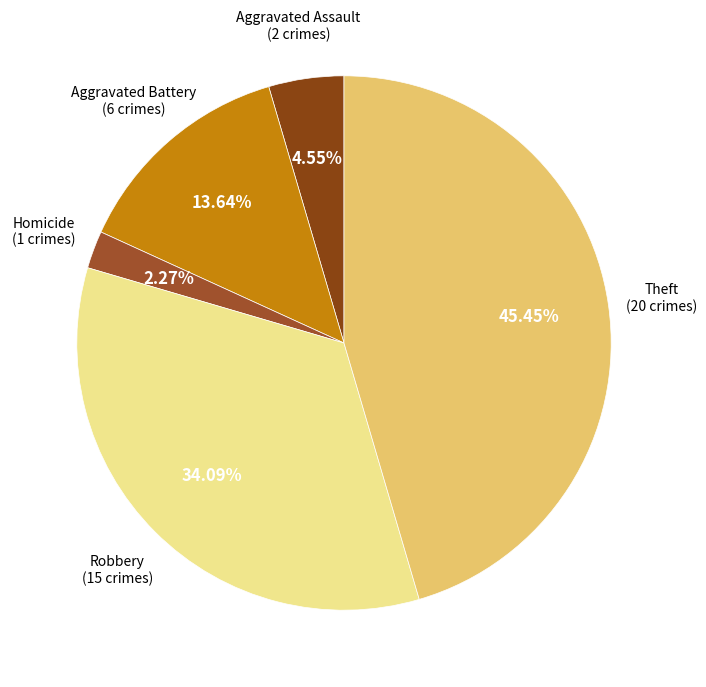

Count the number of slices in the pie.

5